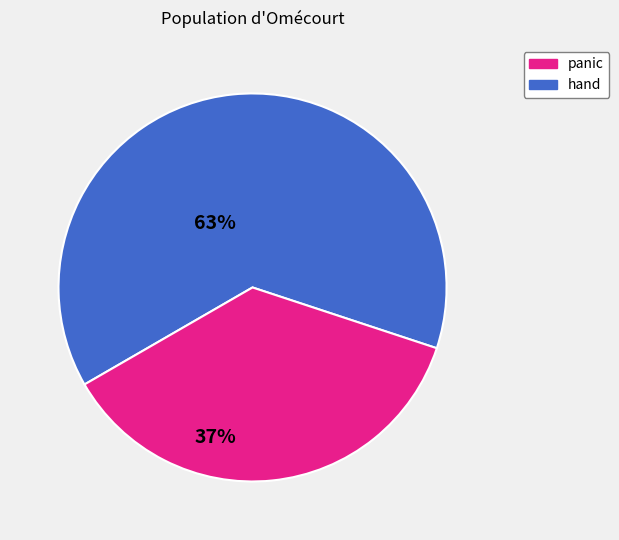

Rank the categories by value from highest to lowest.

panic, hand